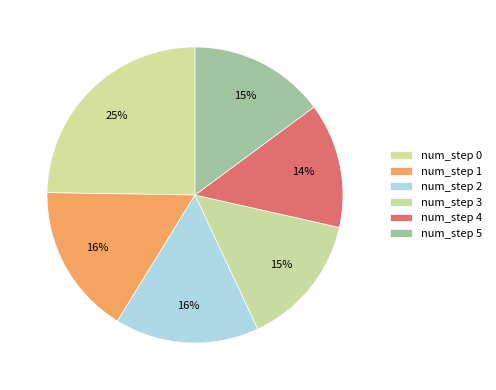

How many segments does this pie chart have?

6